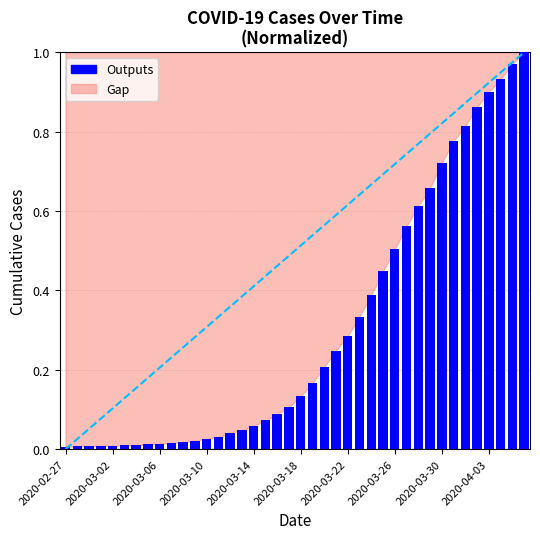

Rank the categories by value from lowest to highest.

2020-02-27, 2020-03-02, 2020-03-06, 2020-03-10, 2020-03-14, 2020-03-18, 2020-03-22, 2020-03-26, 2020-03-30, 2020-04-03, 10, 11, 12, 13, 14, 15, 16, 17, 18, 19, 20, 21, 22, 23, 24, 25, 26, 27, 28, 29, 30, 31, 32, 33, 34, 35, 36, 37, 38, 39